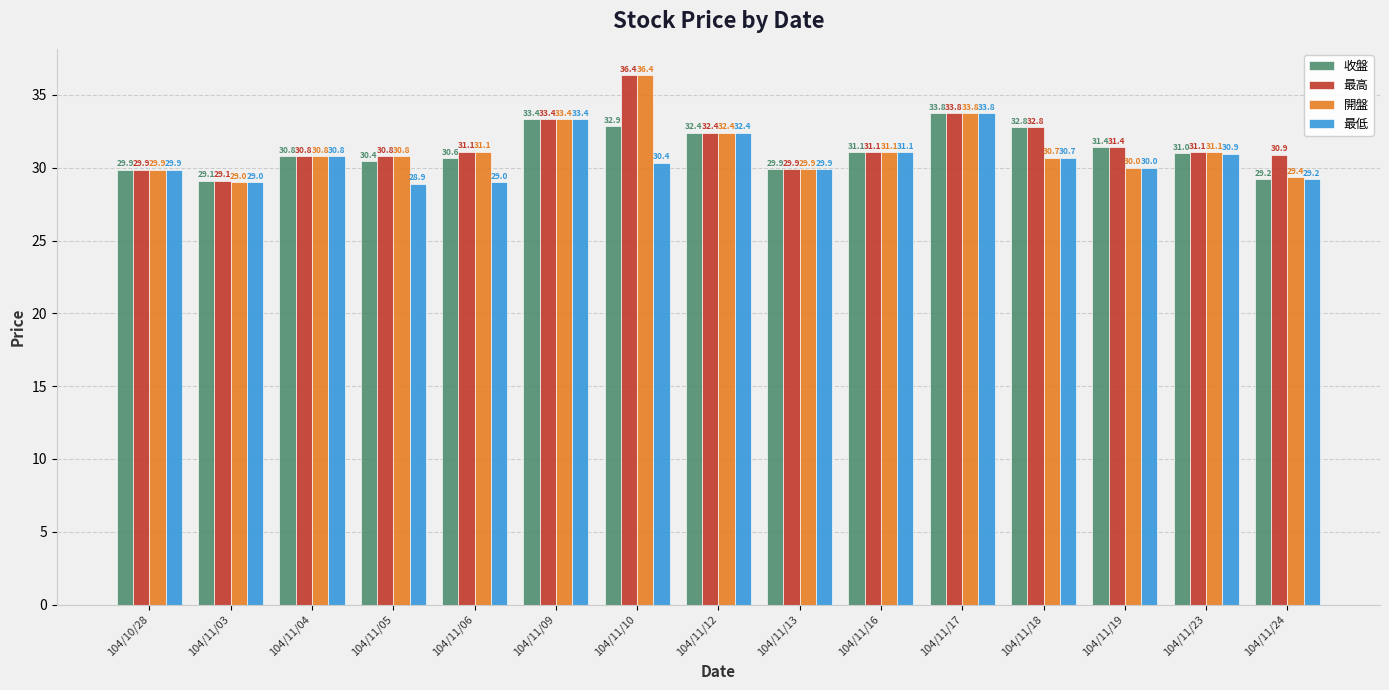

At how many categories does at least one series exceed 35?

1